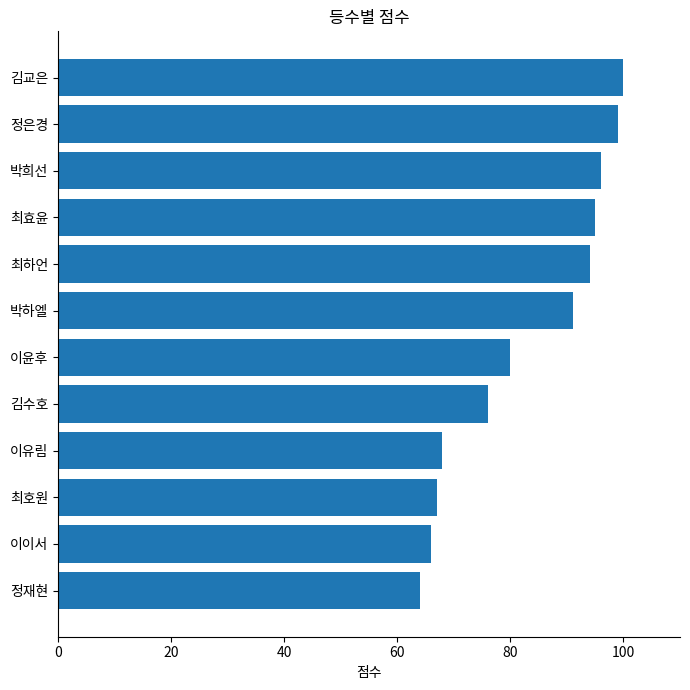

Where is the data nearest to the value 82?

이윤후